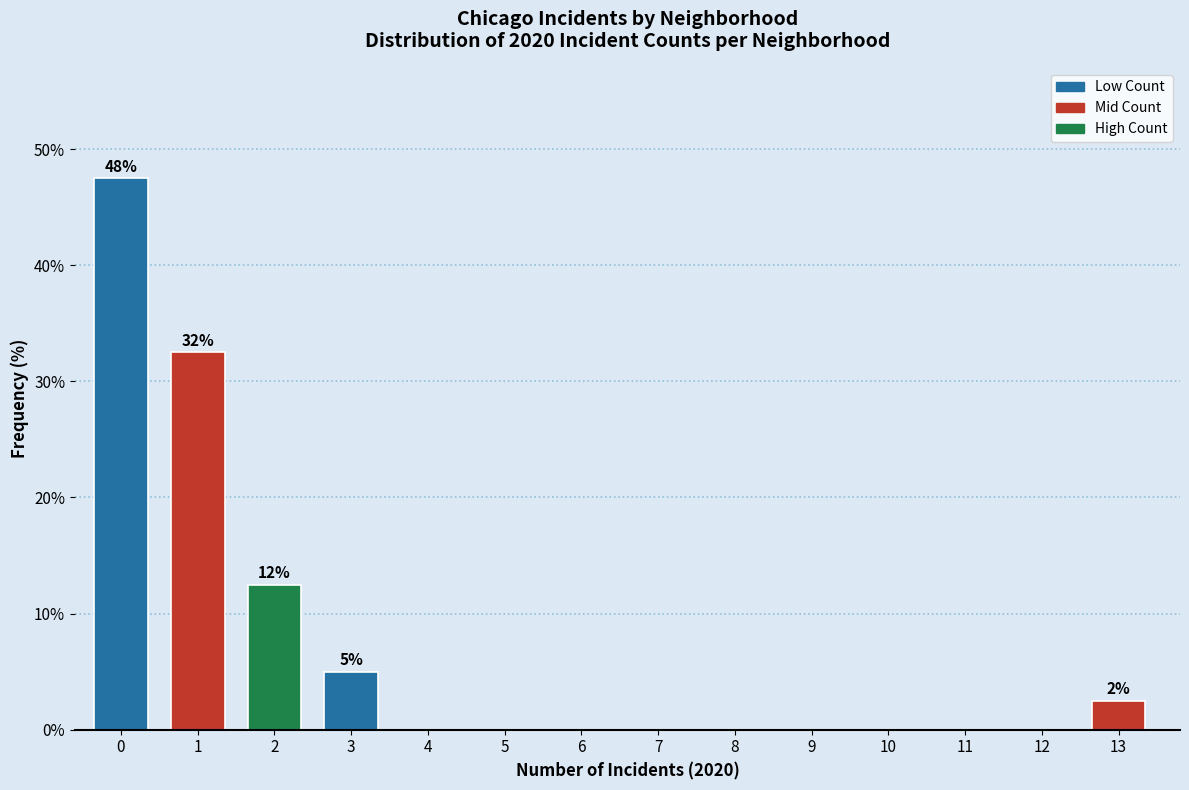

Reading left to right, list all the values displayed in this chart.

0=47.5	1=32.5	2=12.5	3=5.0	4=0.0	5=0.0	6=0.0	7=0.0	8=0.0	9=0.0	10=0.0	11=0.0	12=0.0	13=2.5